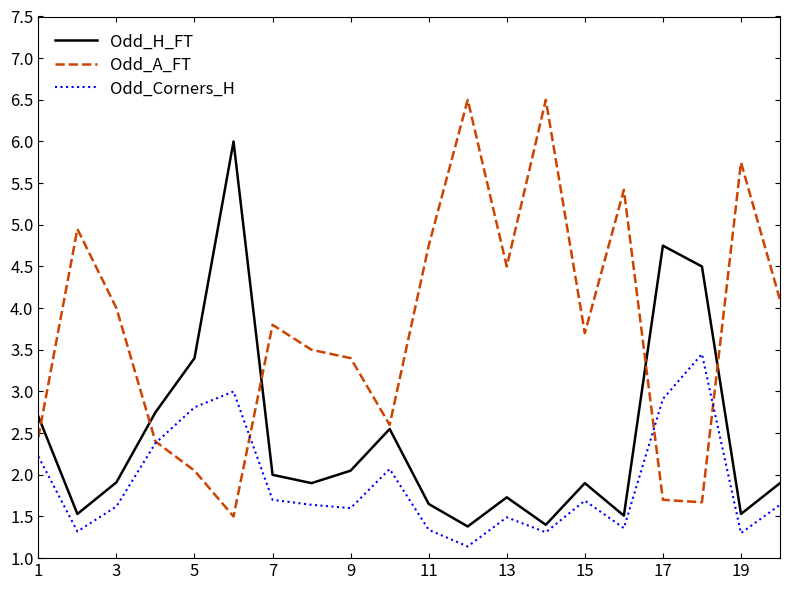

List the series in order of their peak value, highest first.

Odd_A_FT, Odd_H_FT, Odd_Corners_H